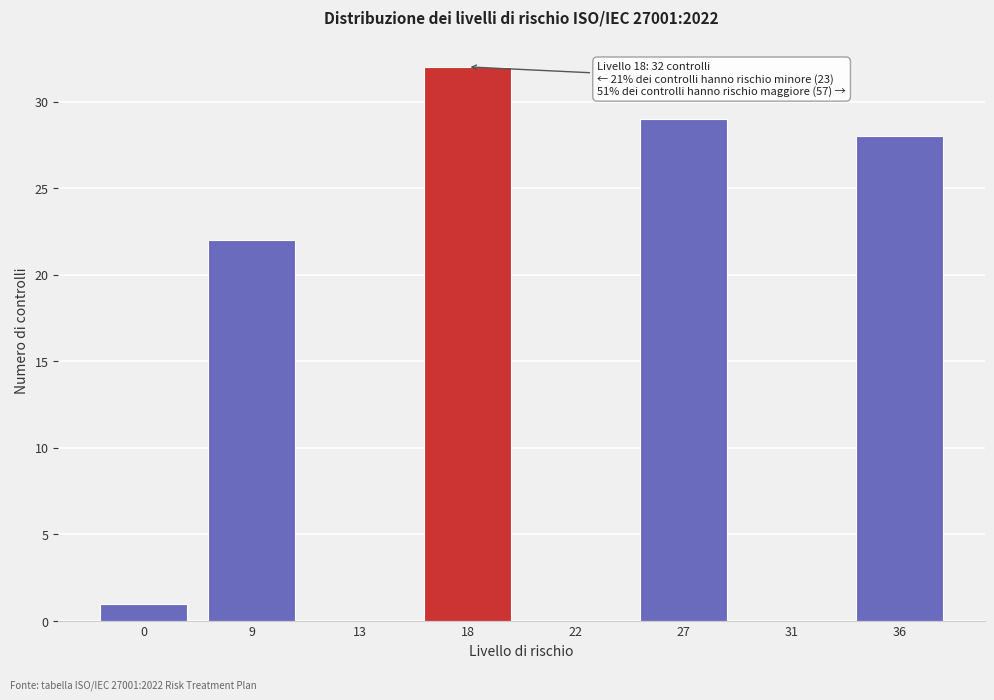

Reading left to right, extract all data points from this chart.

0=1	9=22	13=0	18=32	22=0	27=29	31=0	36=28